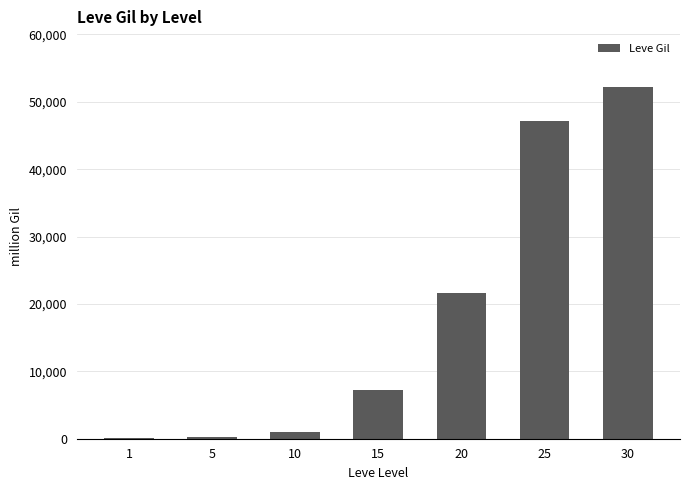

Is it true that the value at 25 is 47200?

True